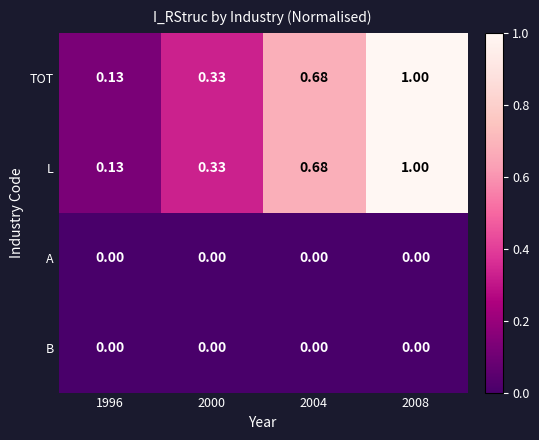

Is the value of L at 2000 greater than the value of B at 1996?

Yes